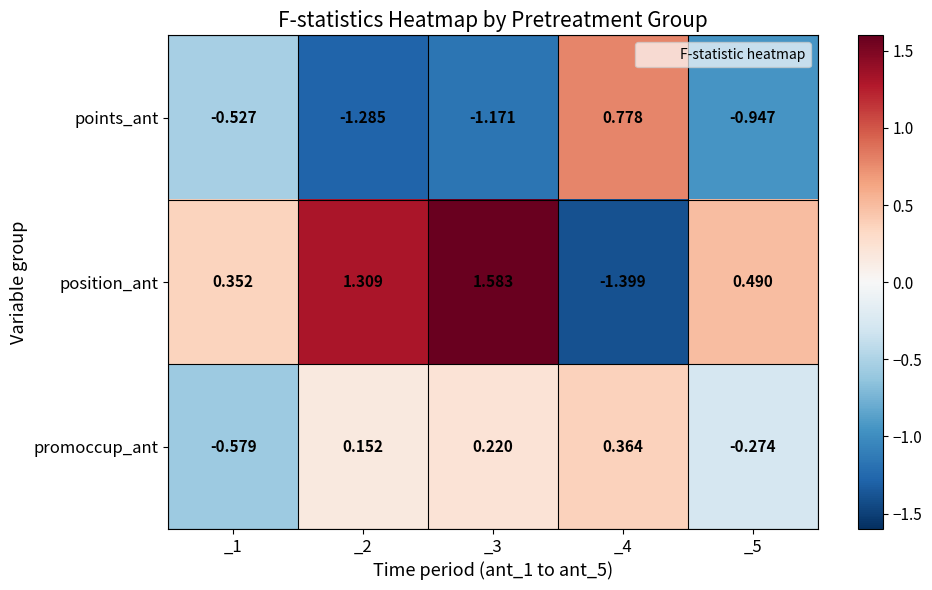

Rank the series at _4 from highest to lowest value.

points_ant, promoccup_ant, position_ant